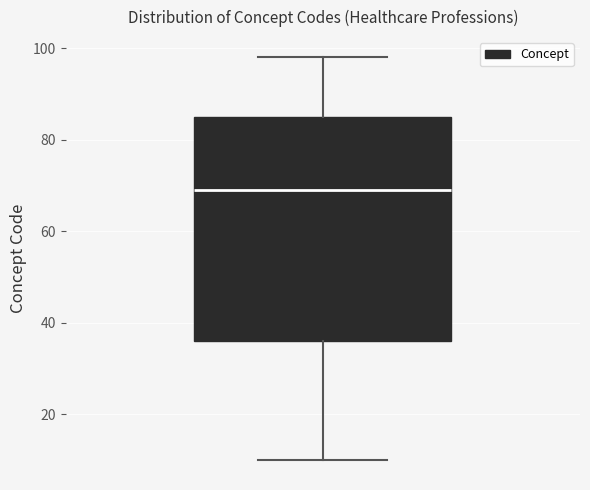

Transcribe this box plot: give where the median line is, the range the box spans, and where the two whiskers end, as read against the y-axis. The values are not printed on the chart, so give them approximately, as read against the axis.

median 70, box 36 to 86, whiskers 10 to 98